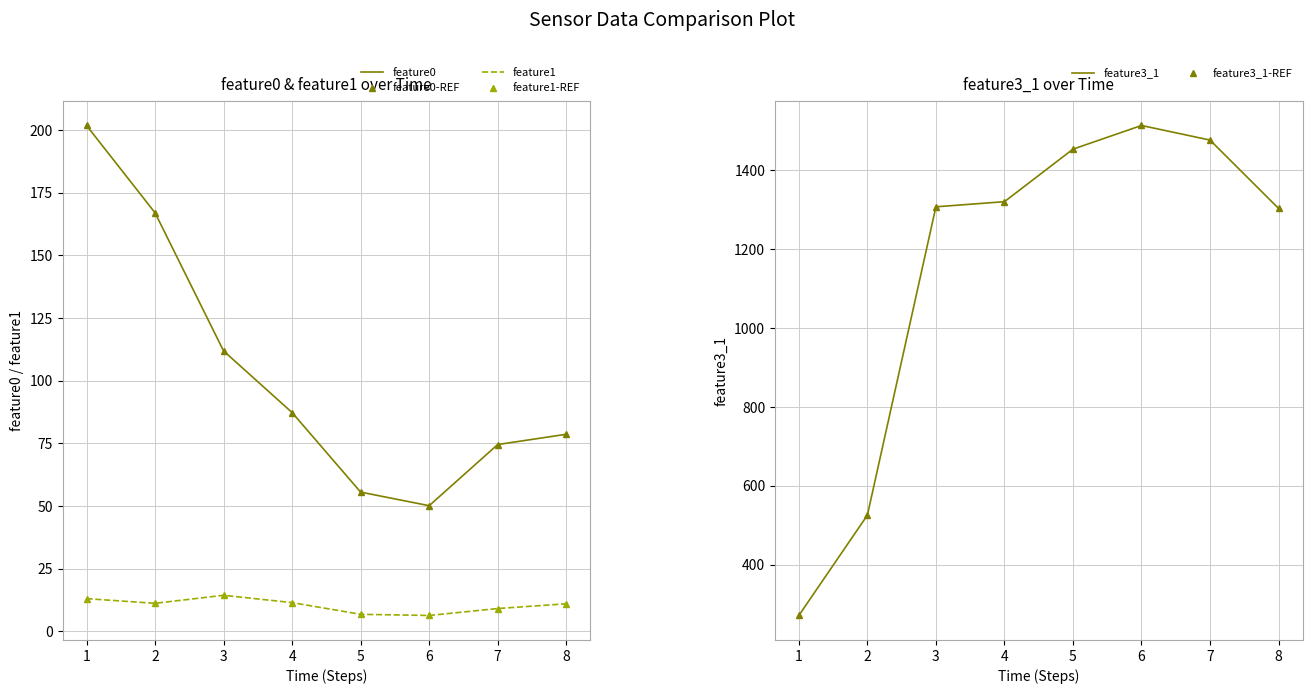

What is the difference between the maximum and minimum values in the feature3_1 series?

1241.0